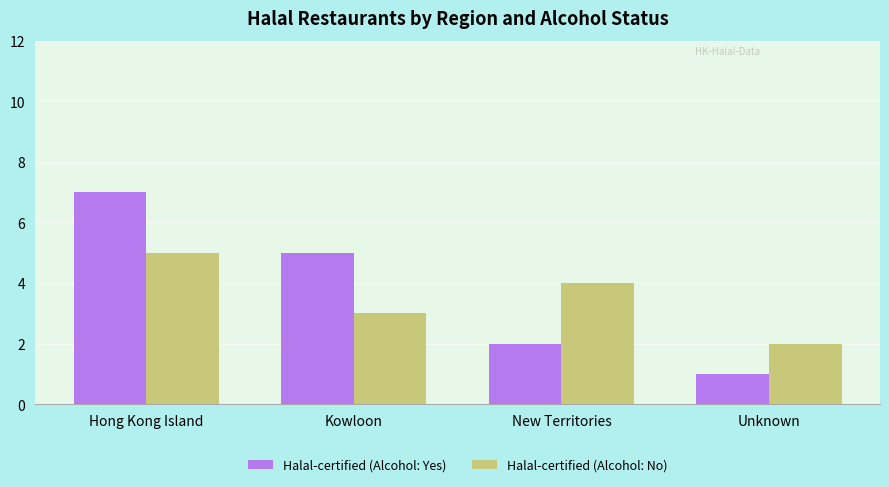

Where is Halal-certified (Alcohol: Yes) nearest to the value 4?

Kowloon